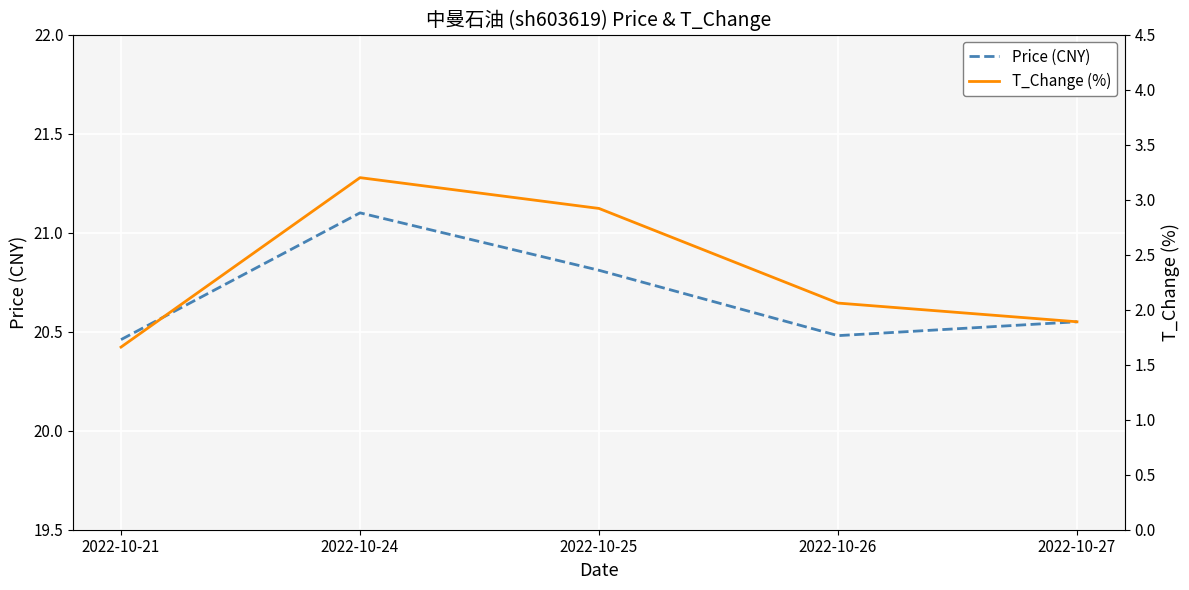

What are all the series names shown in the legend?

Price (CNY), T_Change (%)